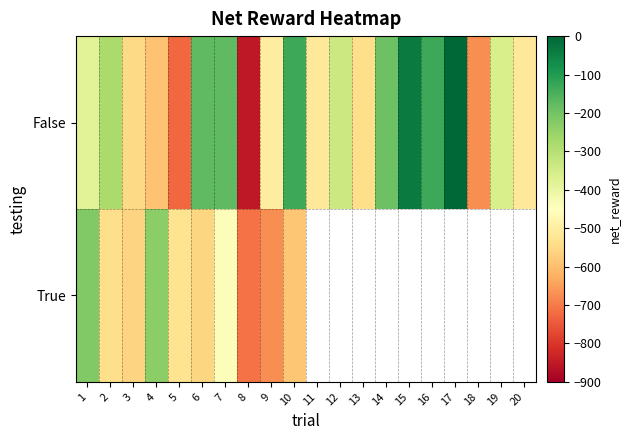

At 14, list the series in order from largest to smallest.

False, True